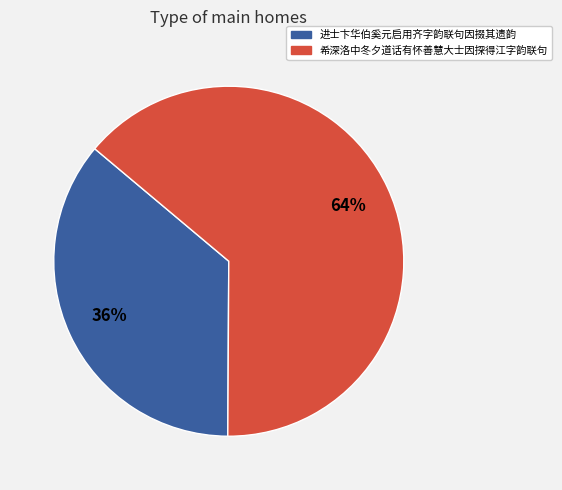

Do 希深洛中冬夕道话有怀善慧大士因探得江字韵联句 and 进士卞华伯奚元启用齐字韵联句因掇其遗韵 together represent more than half of the pie?

Yes